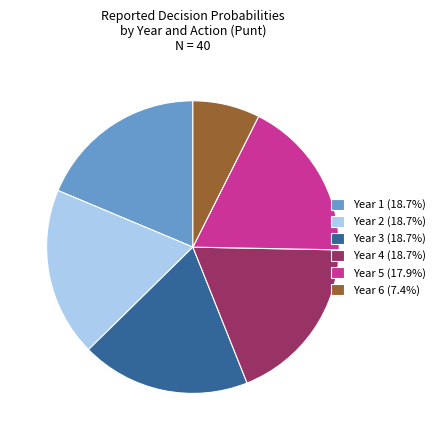

Approximately how many times larger is the value at Year 6 (7.4%) compared to Year 5 (17.9%)?

0.4